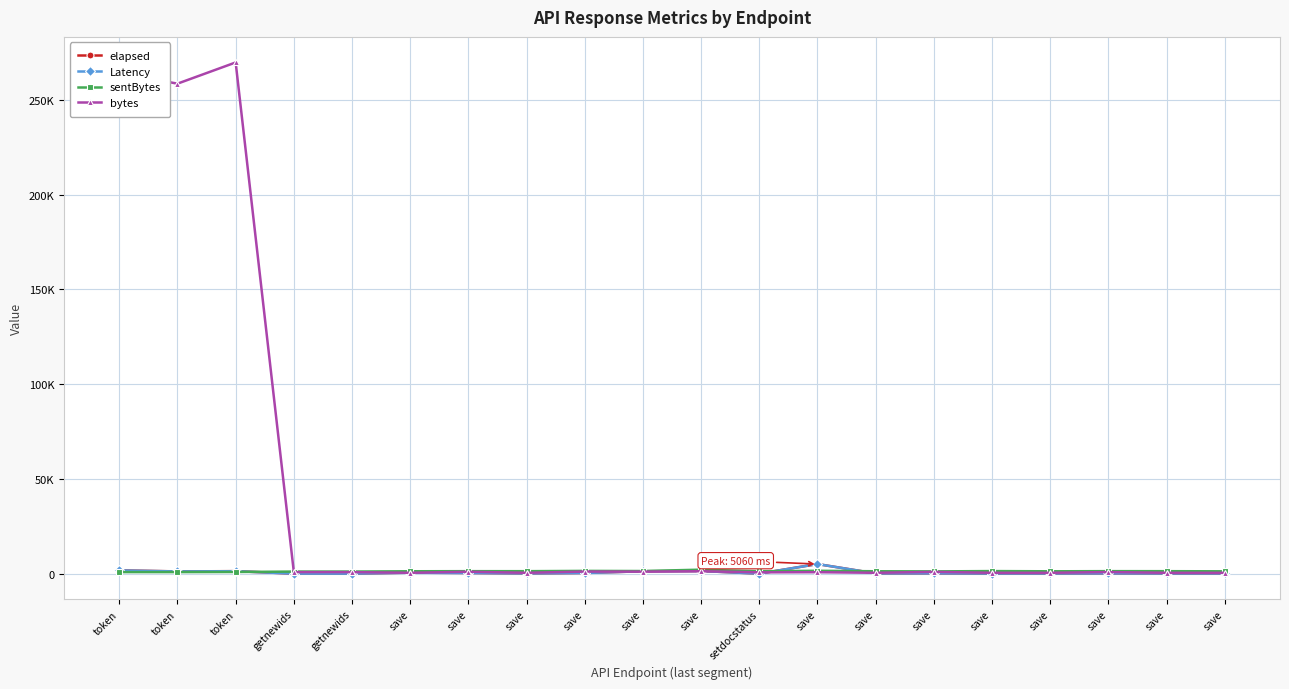

Does the chart have visible grid lines?

Yes